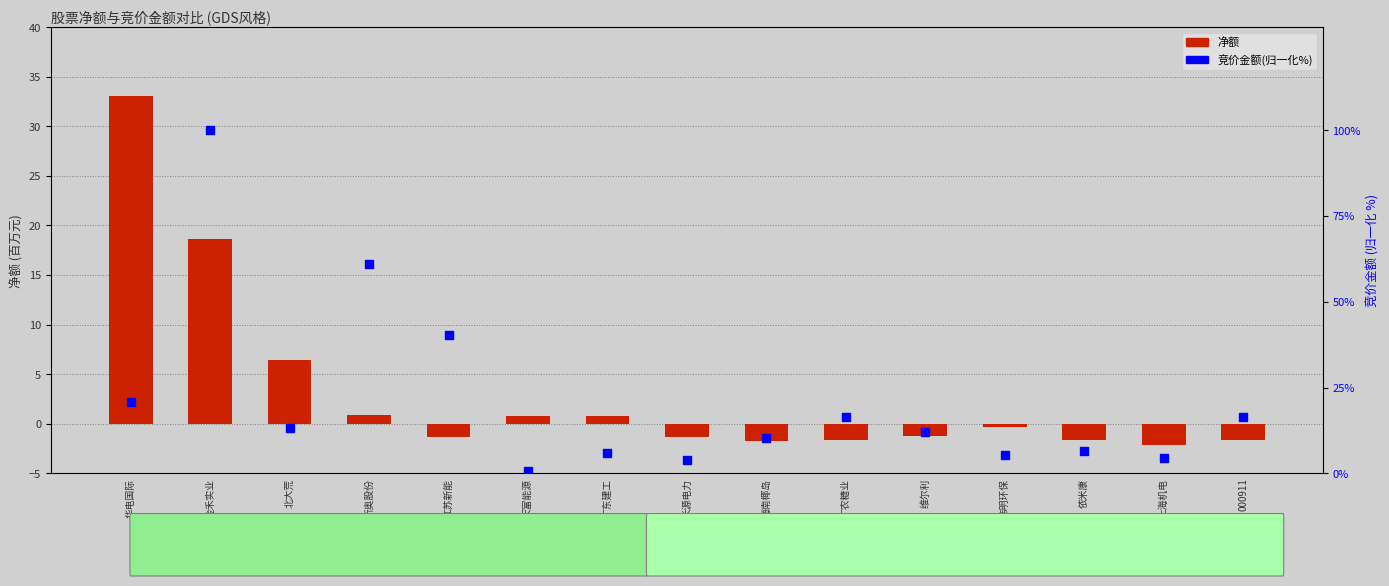

Which series has the largest Y range (max minus min)?

竞价金额(归一化%)